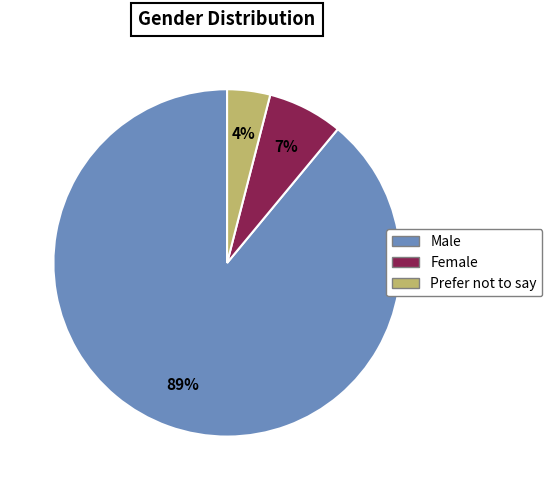

What is the largest slice in the pie chart?

Male